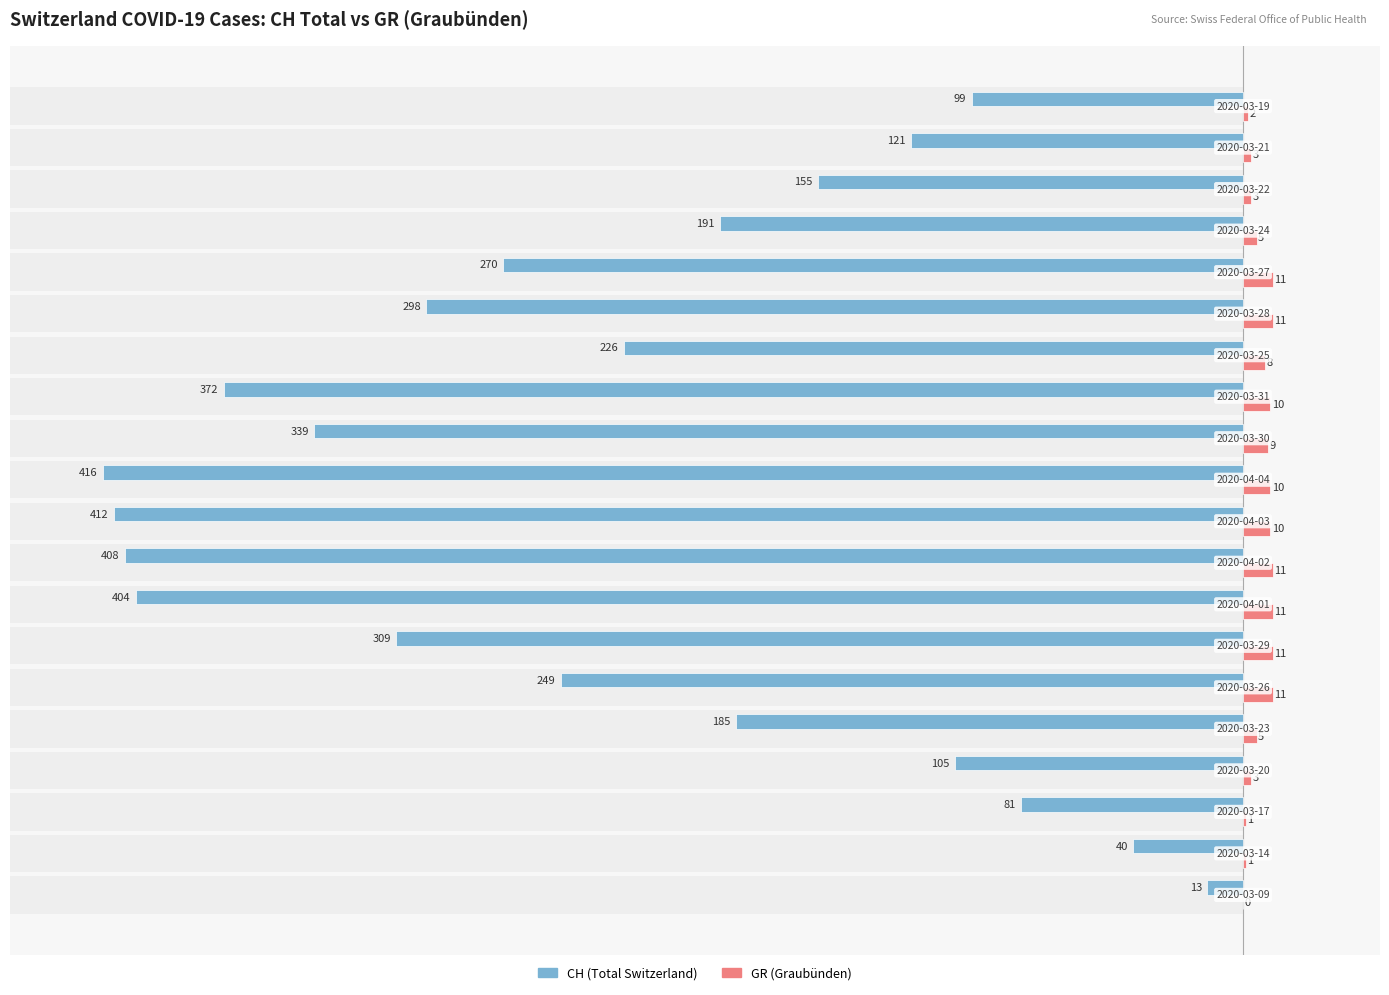

Reading right to left, what are all the values shown in this chart?

CH (Total Switzerland): -99	-121	-155	-191	-270	-298	-226	-372	-339	-416	-412	-408	-404	-309	-249	-185	-105	-81	-40	-13
GR (Graubünden): 2	3	3	5	11	11	8	10	9	10	10	11	11	11	11	5	3	1	1	0